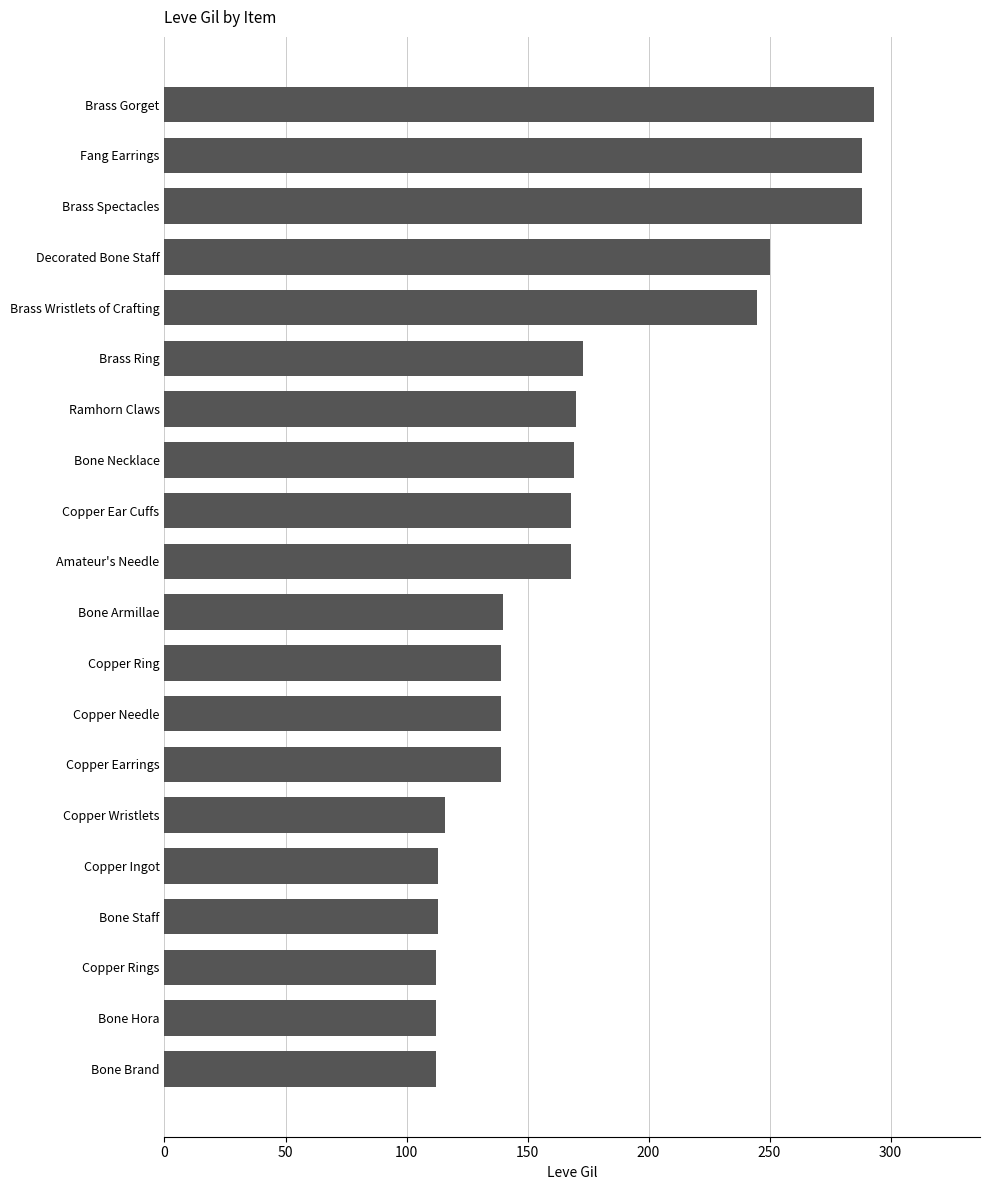

What is the greatest value displayed?

293